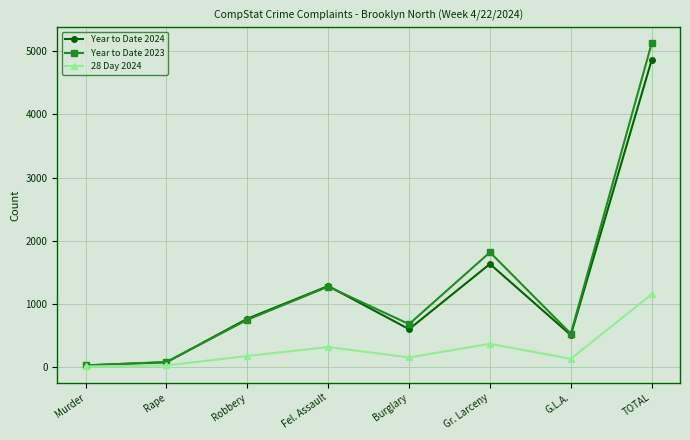

What is the difference between the maximum and minimum values in the Year to Date 2023 series?

5107